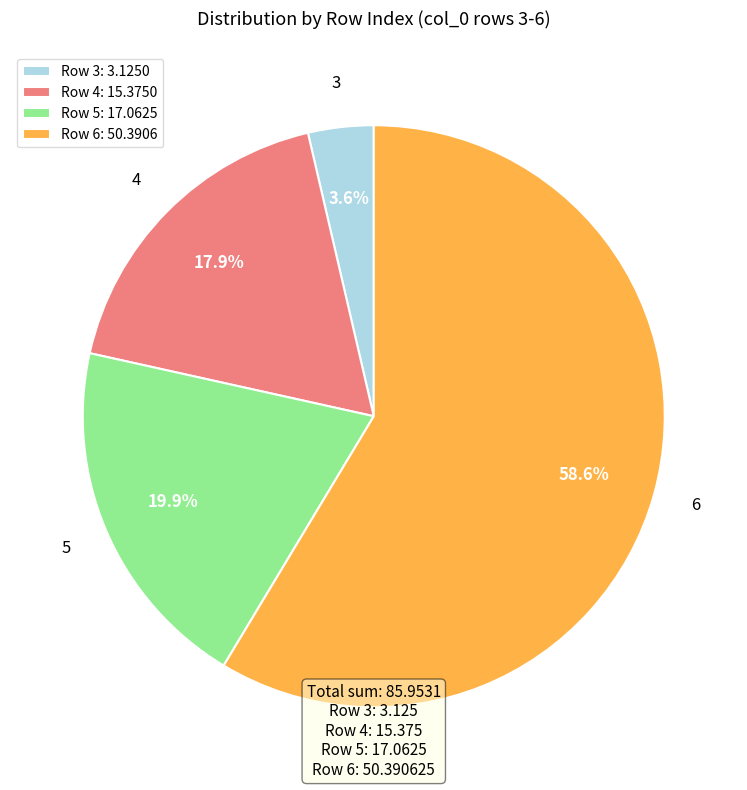

True or false: 3 accounts for 4% of the total.

True